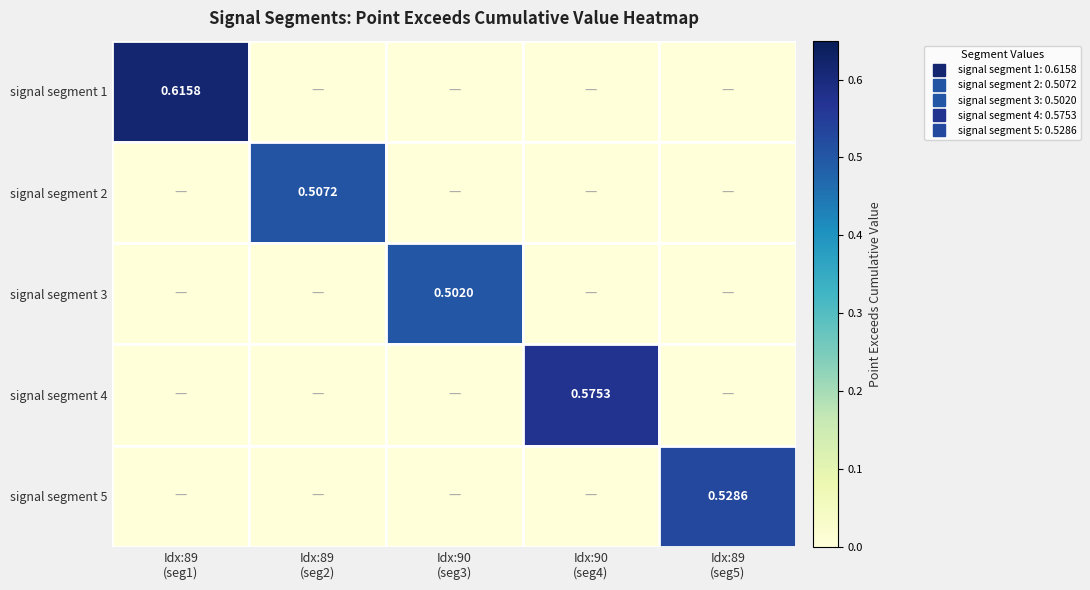

Between Idx:90
(seg4) and Idx:89
(seg5), which is larger?

Idx:90
(seg4)